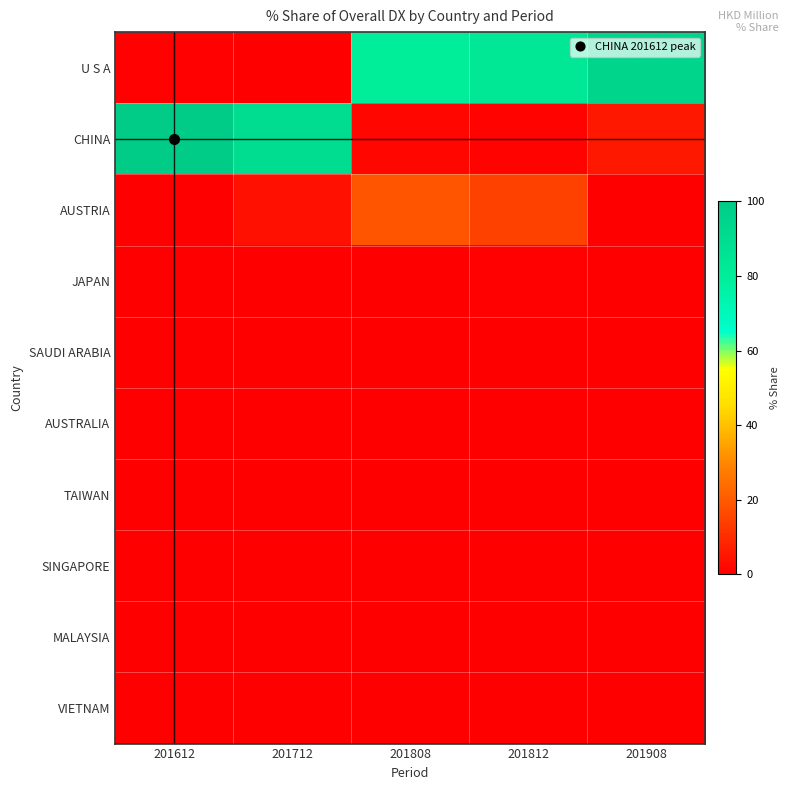

Reading left to right, transcribe all the data shown in this chart.

U S A: 201612=0.5	201712=0.0	201808=79.5	201812=83.7	201908=94.5
CHINA: 201612=99.5	201712=90.4	201808=1.6	201812=1.2	201908=5.5
AUSTRIA: 201612=0.0	201712=3.9	201808=18.9	201812=14.6	201908=0.0
JAPAN: 201612=0.0	201712=0.0	201808=0.0	201812=0.6	201908=0.0
SAUDI ARABIA: 201612=0.0	201712=0.0	201808=0.0	201812=0.0	201908=0.0
AUSTRALIA: 201612=0.0	201712=0.0	201808=0.0	201812=0.0	201908=0.0
TAIWAN: 201612=0.0	201712=0.0	201808=0.0	201812=0.0	201908=0.0
SINGAPORE: 201612=0.0	201712=0.0	201808=0.0	201812=0.0	201908=0.0
MALAYSIA: 201612=0.0	201712=0.0	201808=0.0	201812=0.0	201908=0.0
VIETNAM: 201612=0.0	201712=0.0	201808=0.0	201812=0.0	201908=0.0